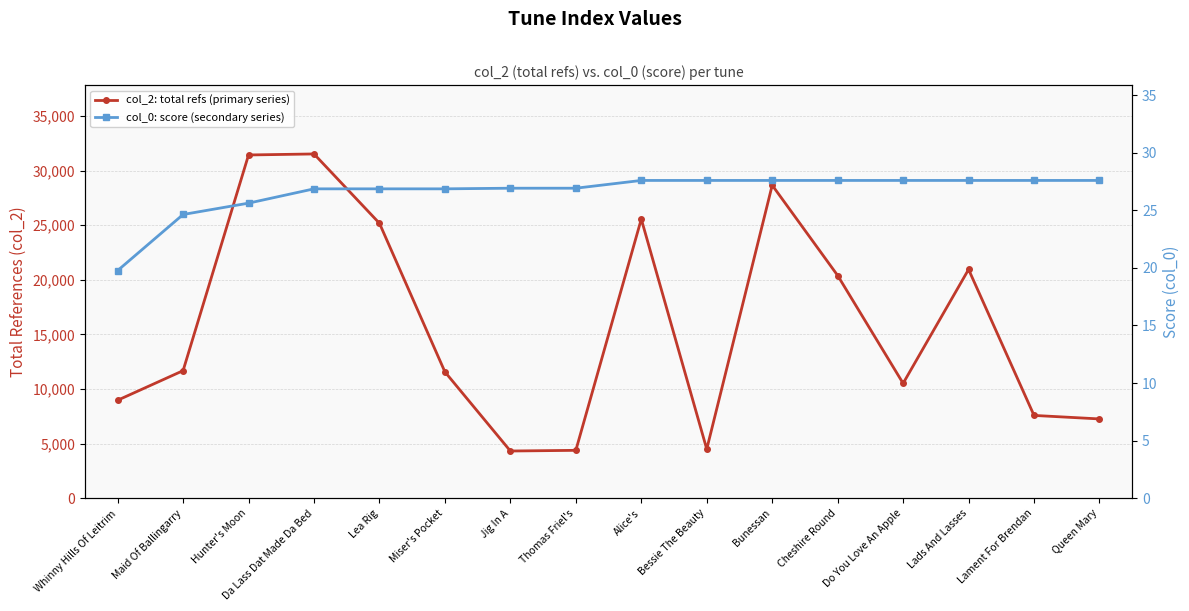

Reading left to right, what are all the values shown in this chart?

col_2: total refs (primary series): 8976.0	11684.0	31428.0	31521.0	25173.0	11570.0	4328.0	4390.0	25560.0	4502.0	28658.0	20394.0	10521.0	20949.0	7586.0	7265.0
col_0: score (secondary series): 19.8	24.6	25.6	26.9	26.9	26.9	26.9	26.9	27.6	27.6	27.6	27.6	27.6	27.6	27.6	27.6